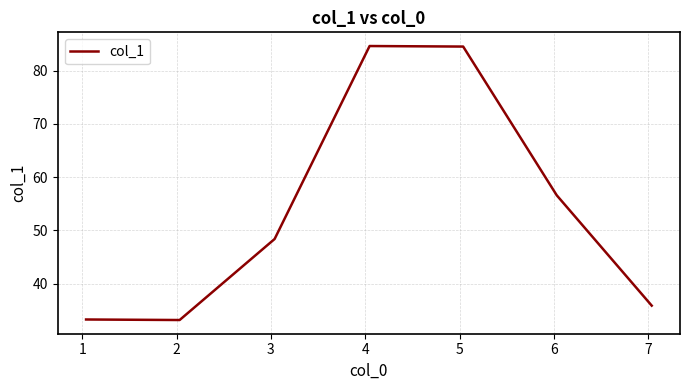

What is the average value?

53.8